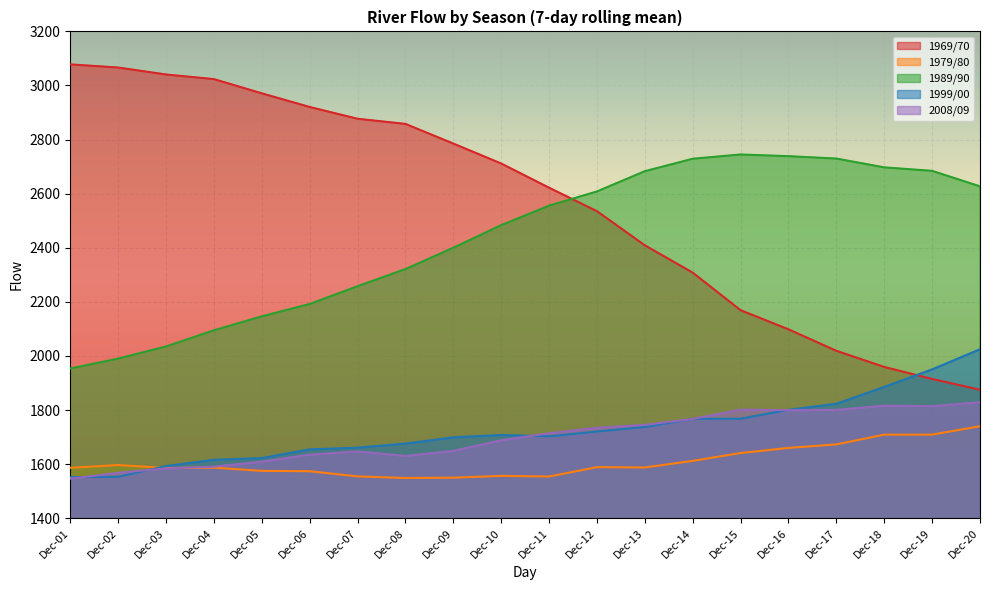

What is the maximum value shown in the chart?

3078.0